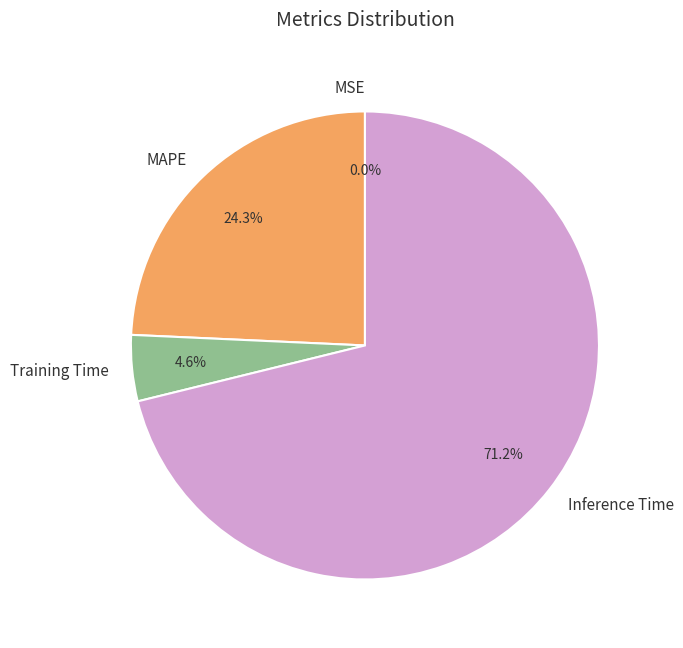

Which category has the biggest portion of the pie?

Inference Time